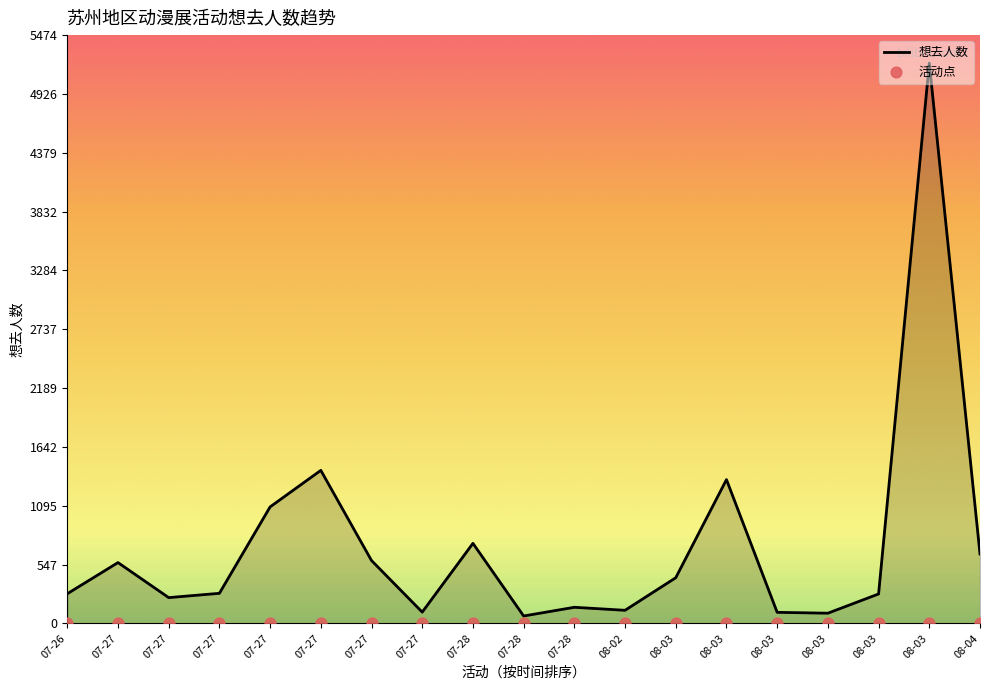

Approximately how many times larger is the value at 07-28 compared to 07-27?

0.7